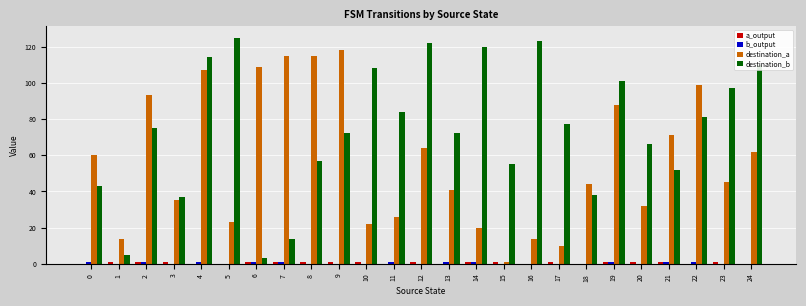

How many series are shown in this chart?

4